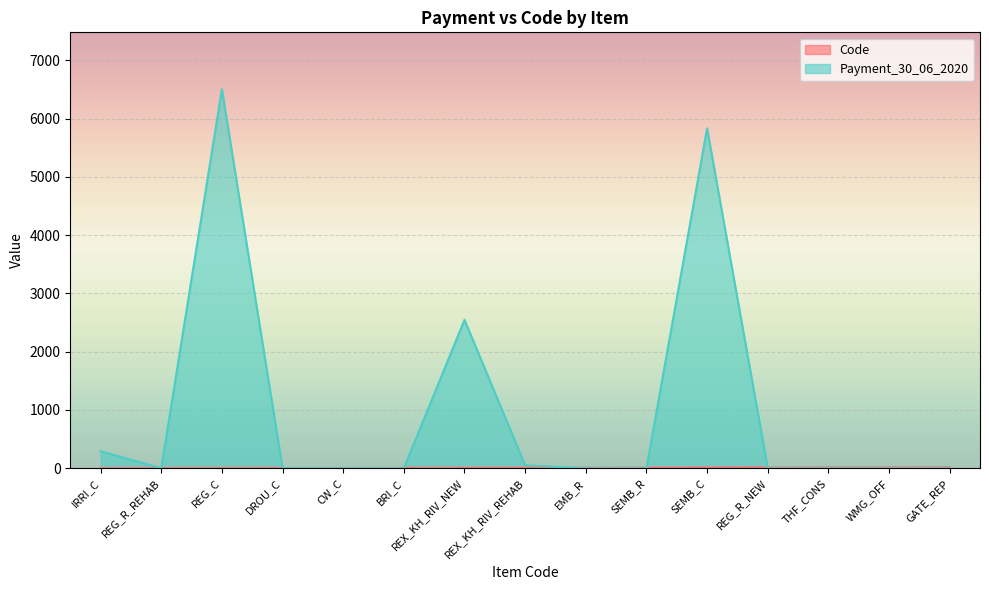

What is the difference between the second highest and second lowest values in the Code series?

13.0